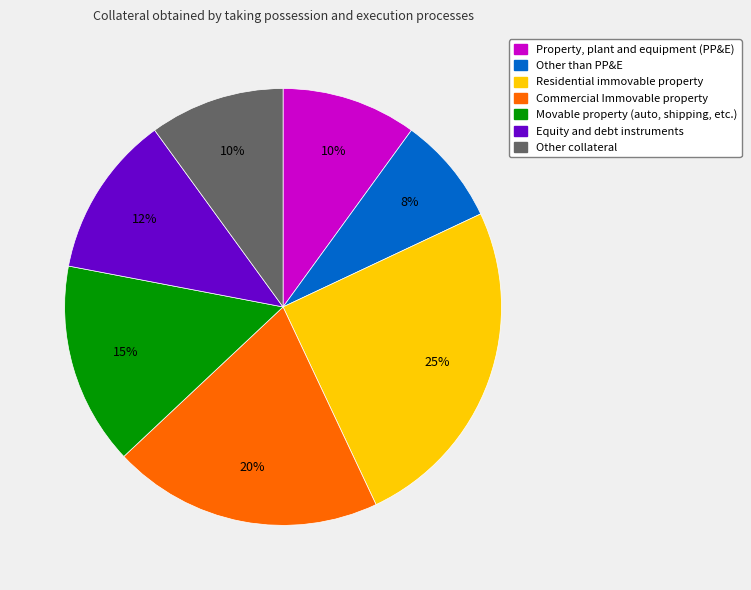

Which slice is the smallest?

Other than PP&E